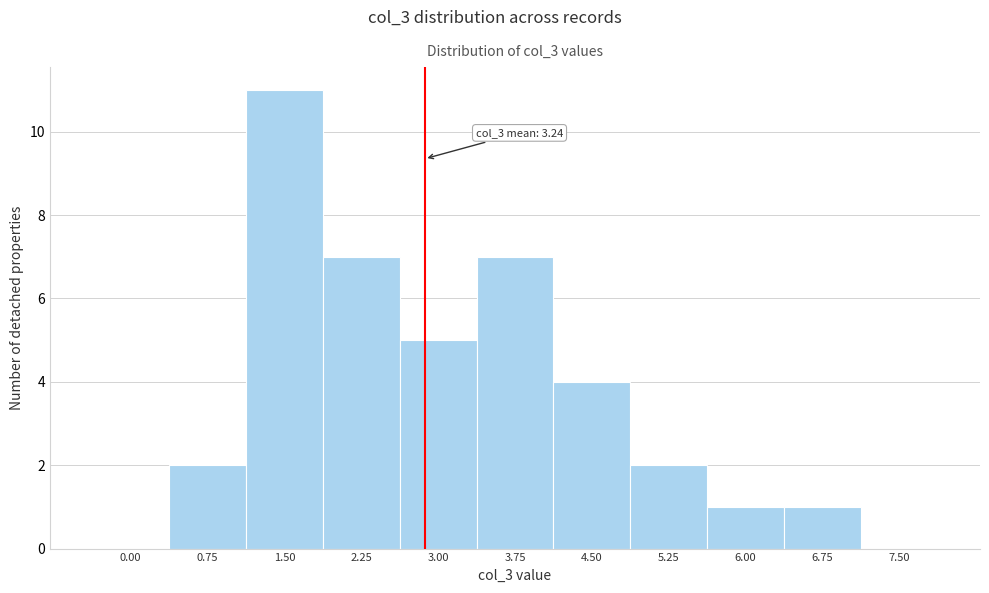

Reading left to right, transcribe all the data shown in this chart.

0.00=0	0.75=2	1.50=11	2.25=7	3.00=5	3.75=7	4.50=4	5.25=2	6.00=1	6.75=1	7.50=0